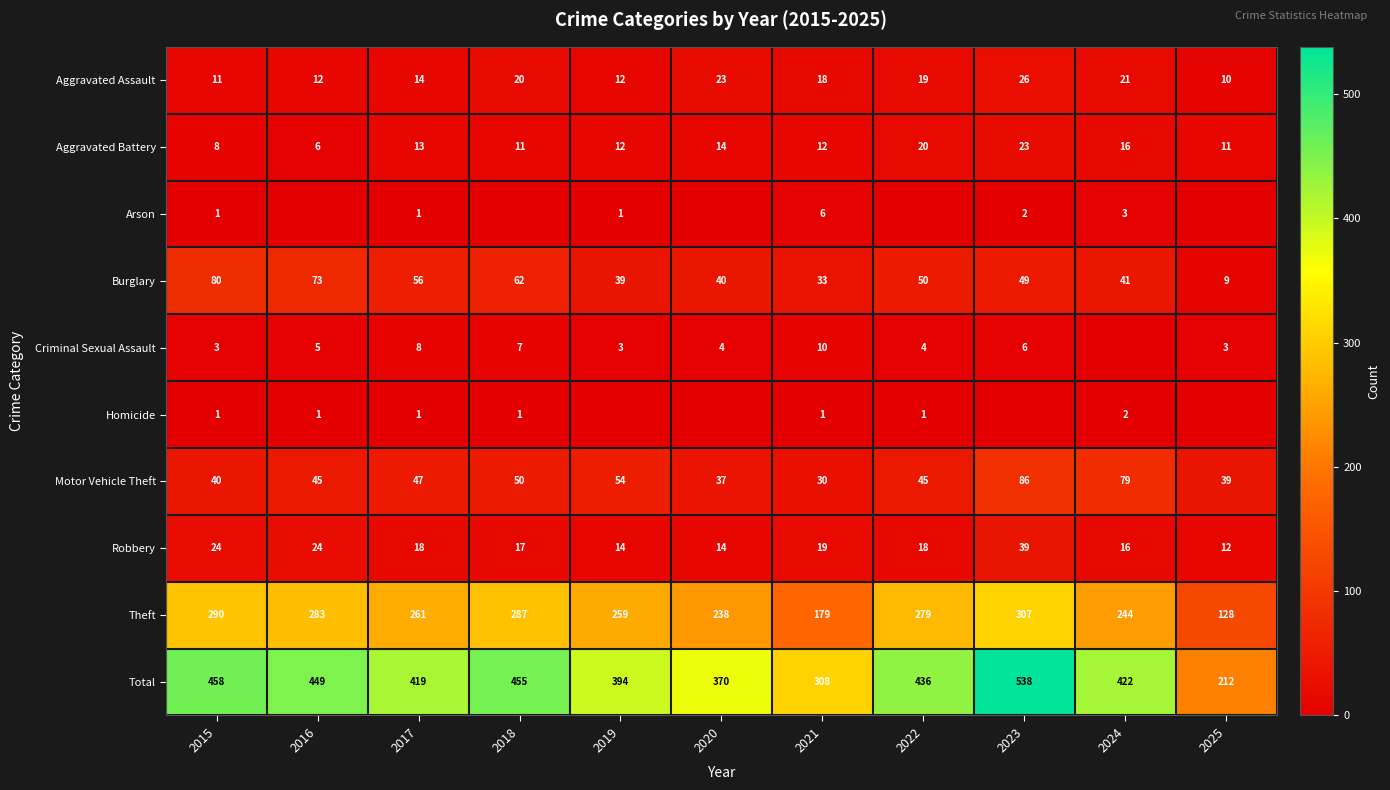

How many data points does each series have?

11